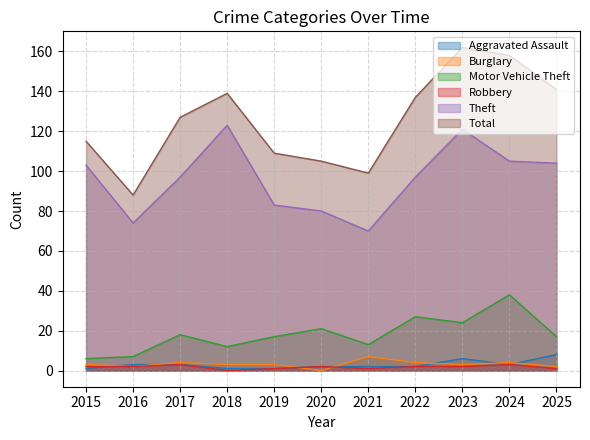

What is the difference between the highest and lowest values at 2023?

160